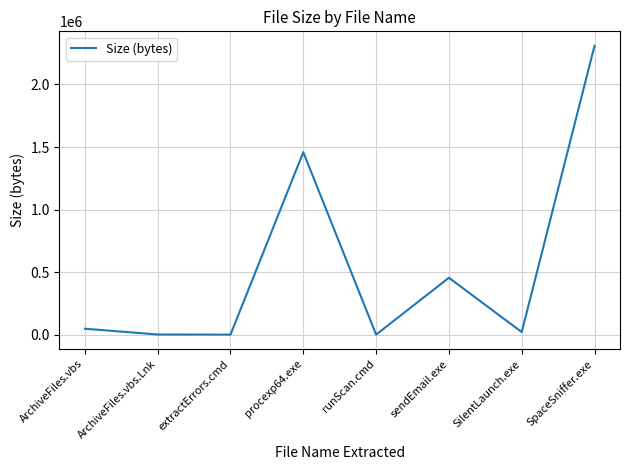

The chart shows a value of 2611611 at procexp64.exe. True or false?

False